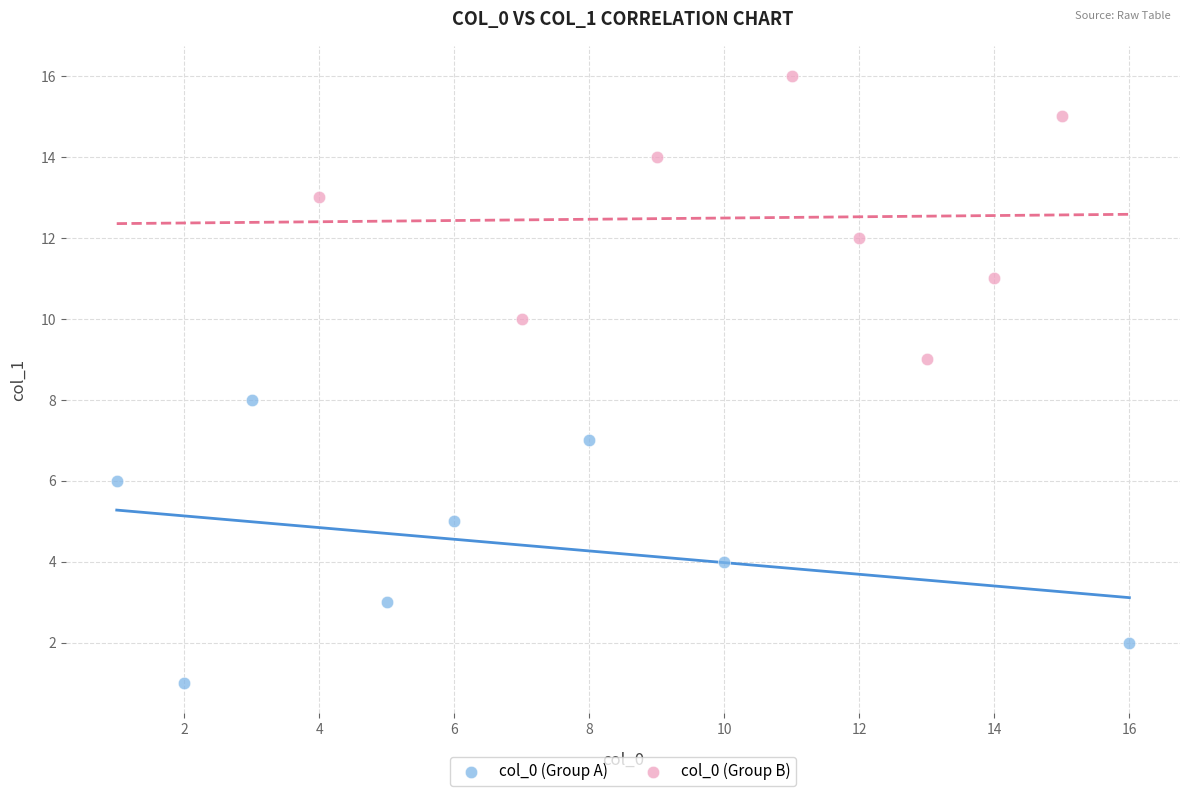

What are all the series names shown in the legend?

col_0 (Group A), col_0 (Group B)